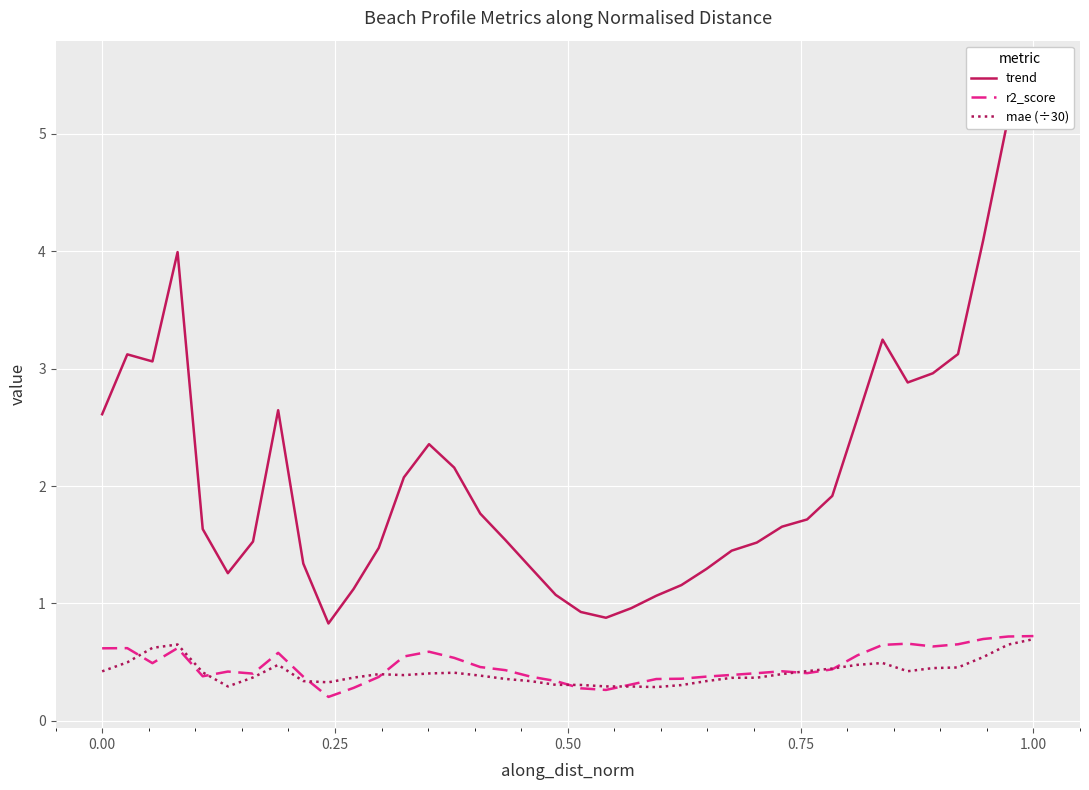

In r2_score, how many points are higher than both neighbors (excluding endpoints)?

7